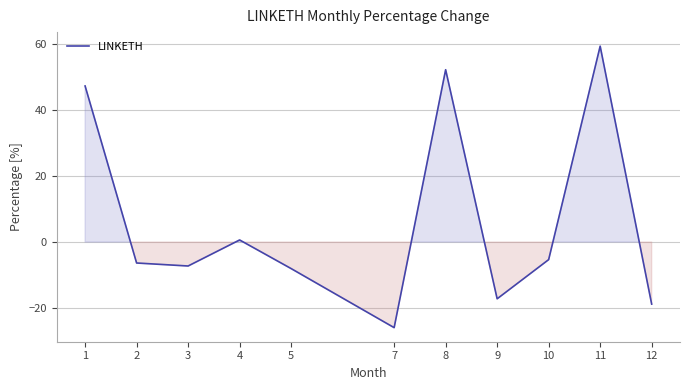

What is the difference between the values at 1 and 5?

55.3